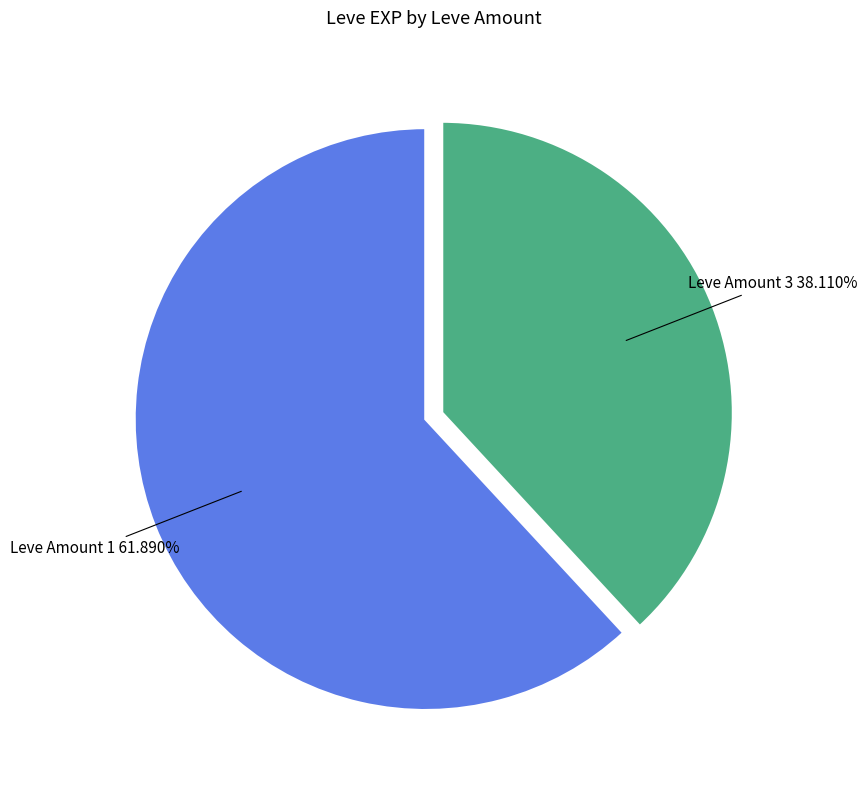

Is there any slice that represents more than half of the pie?

Yes